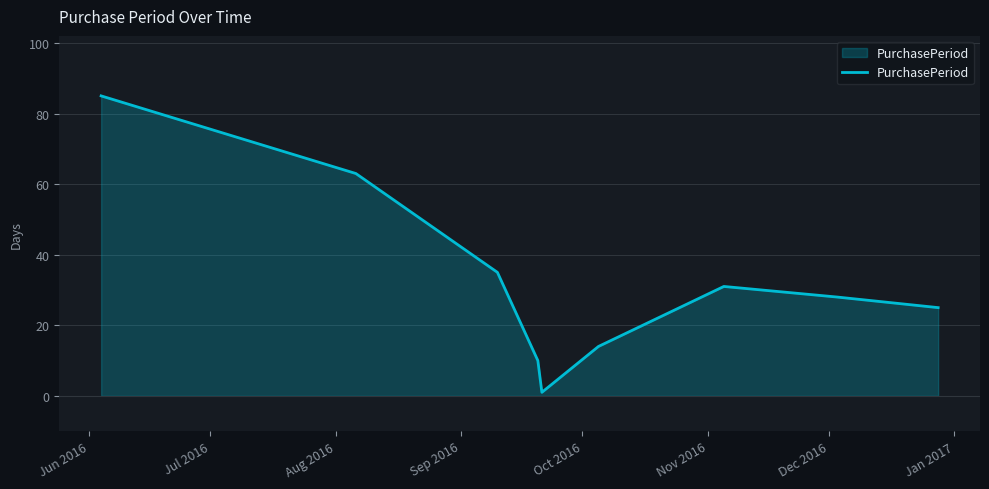

What is the greatest value displayed?

85